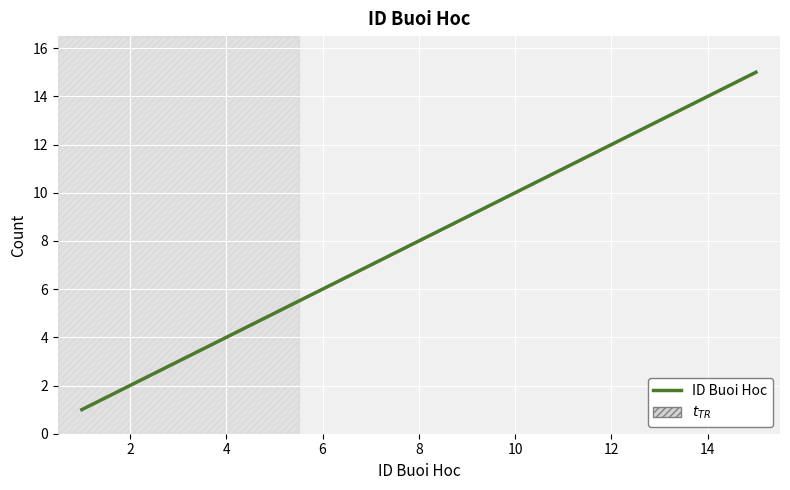

What is the maximum value shown in the chart?

15